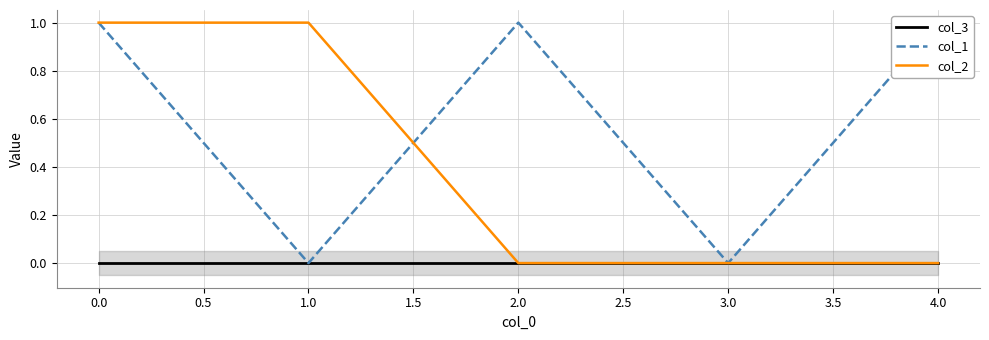

The col_2 series shows 0 at 3.0. True or false?

True